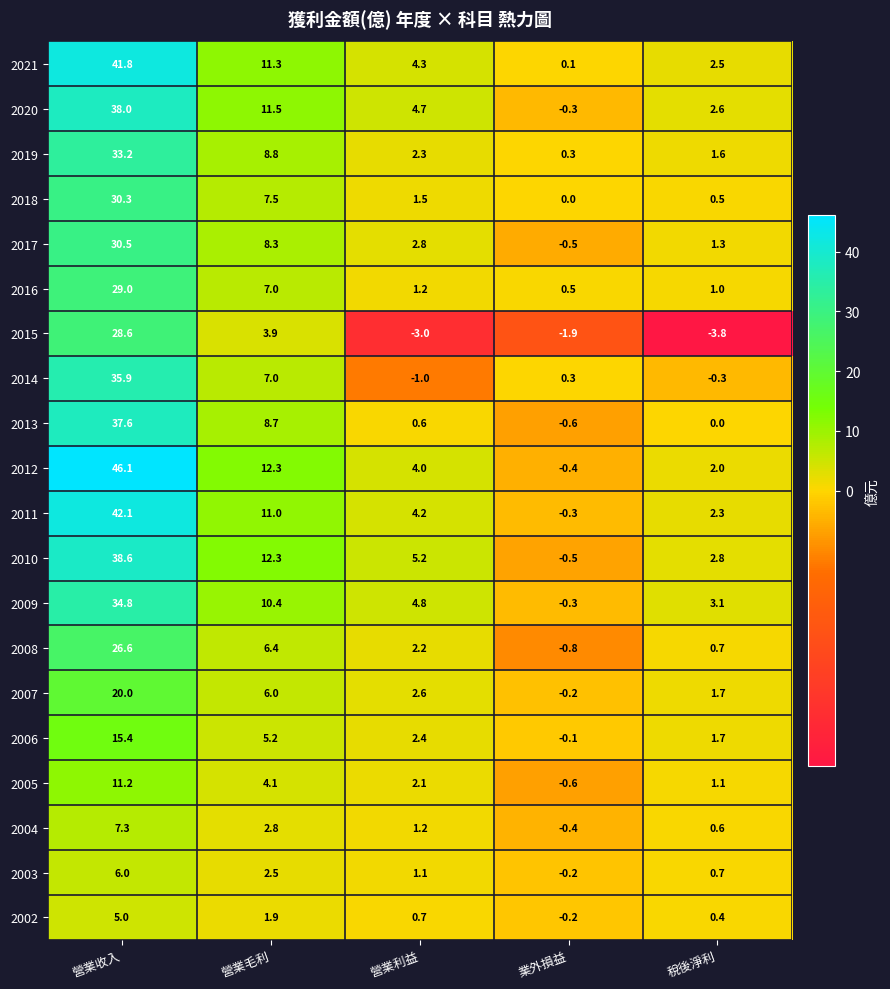

At which label does 2010 reach its peak?

營業收入